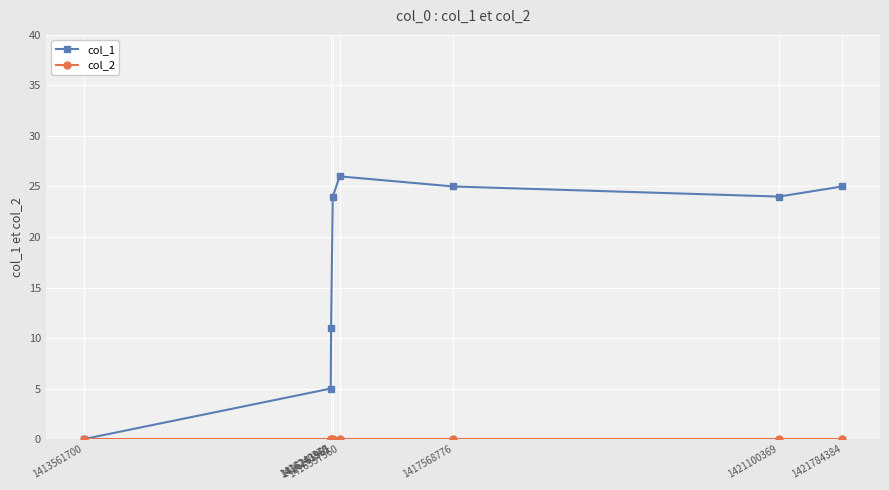

Between 1416240370 and 1416261961, which series saw the biggest shift?

col_1